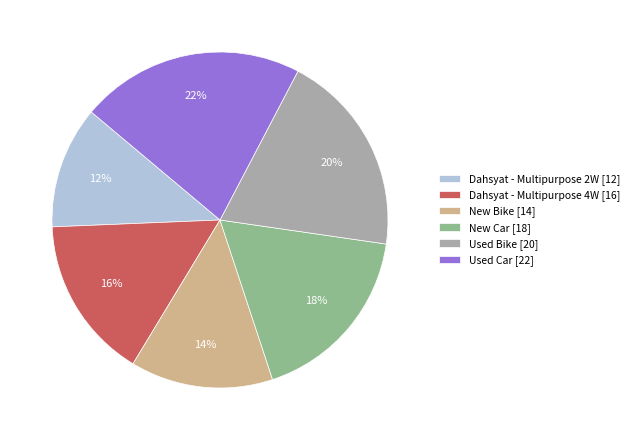

Do Used Car [22] and Dahsyat - Multipurpose 2W [12] together represent more than half of the pie?

No